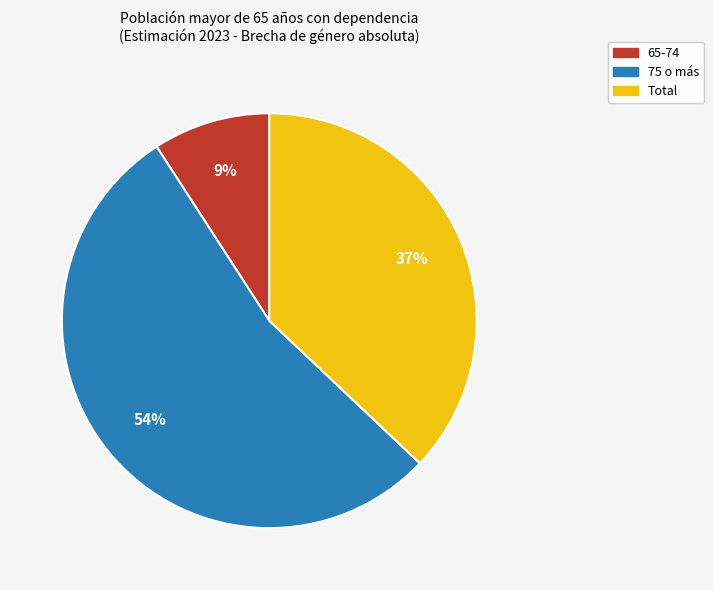

To the nearest percent, what percentage of the pie is 65-74?

9%